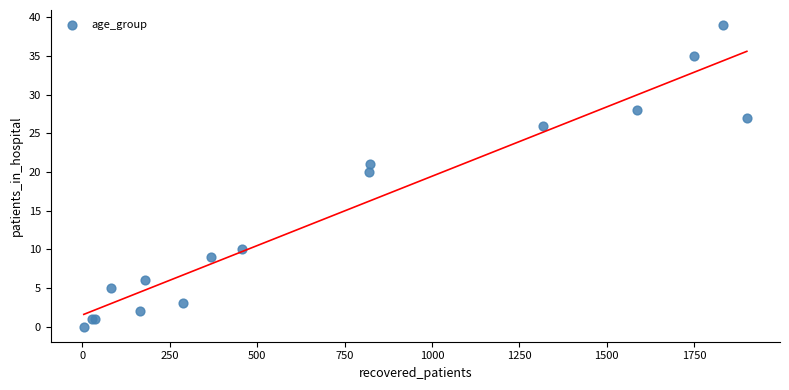

What Y value in the scatter plot is closest to 19?

20